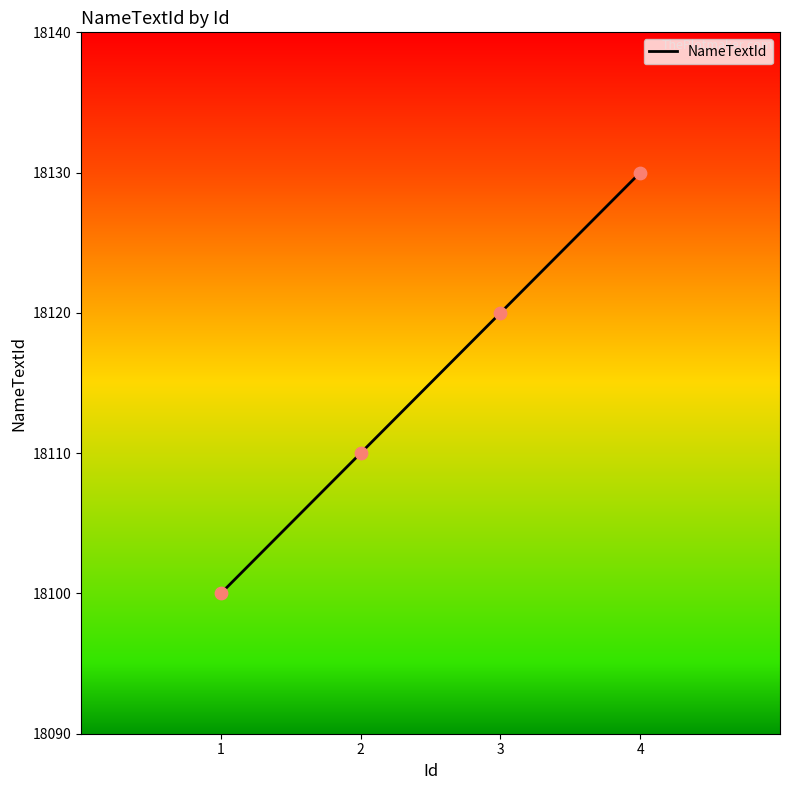

Between 4 and 2, which is larger?

4